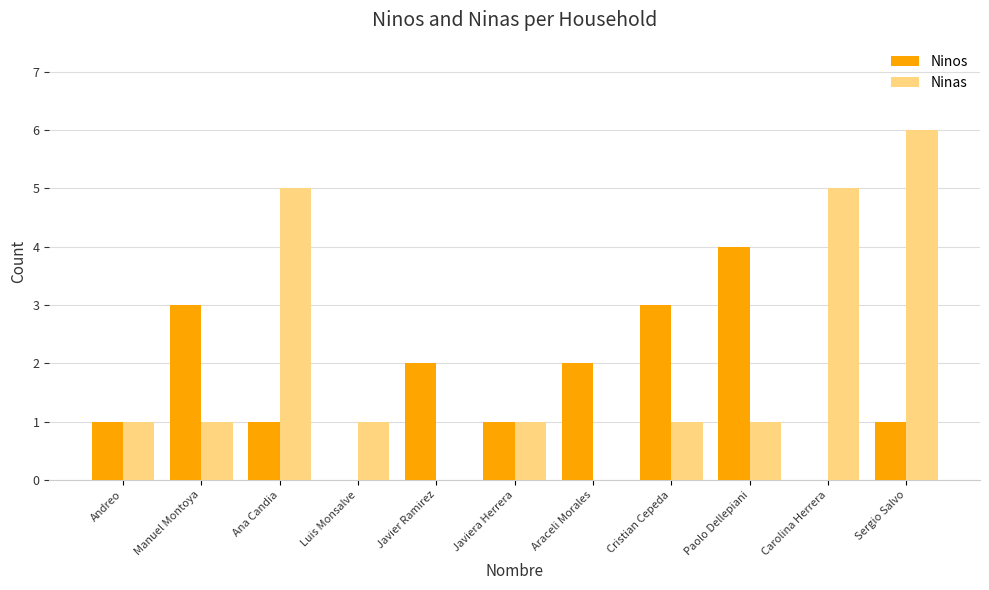

Count the number of categories in the chart.

11